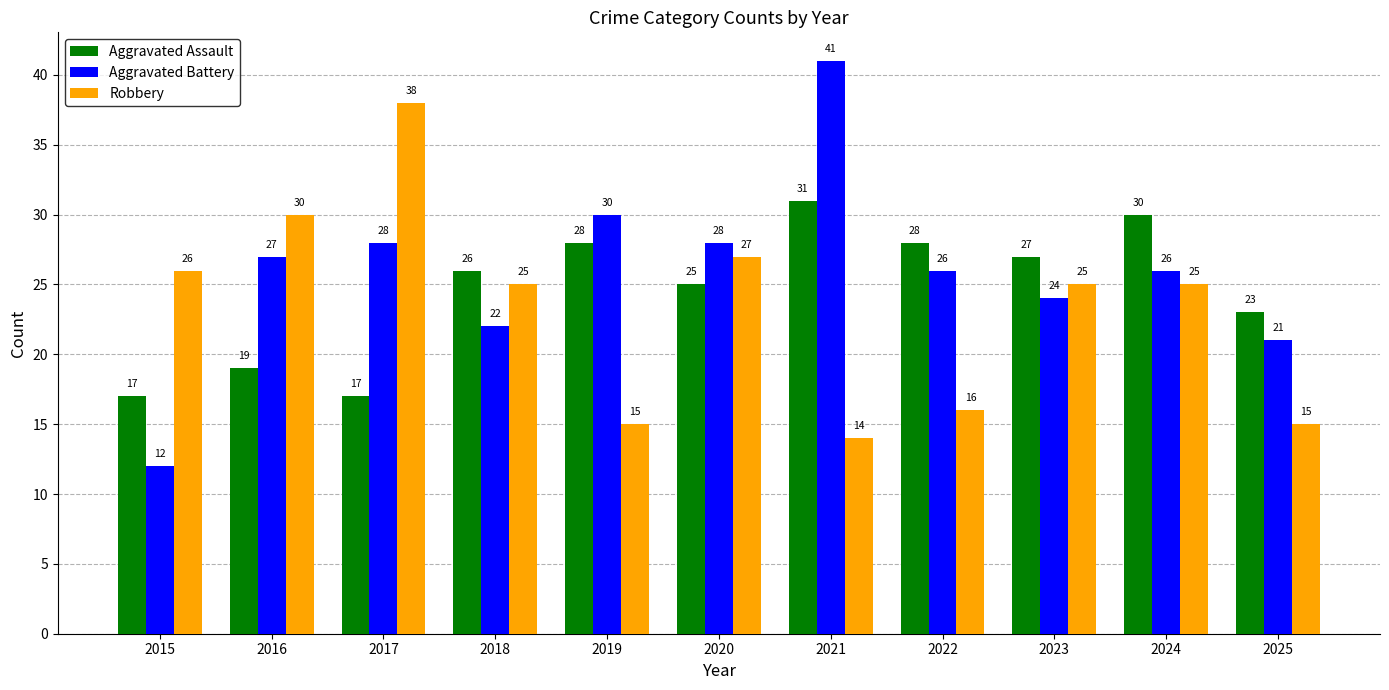

Read the Aggravated Assault value at 2018, to the nearest 5.

25